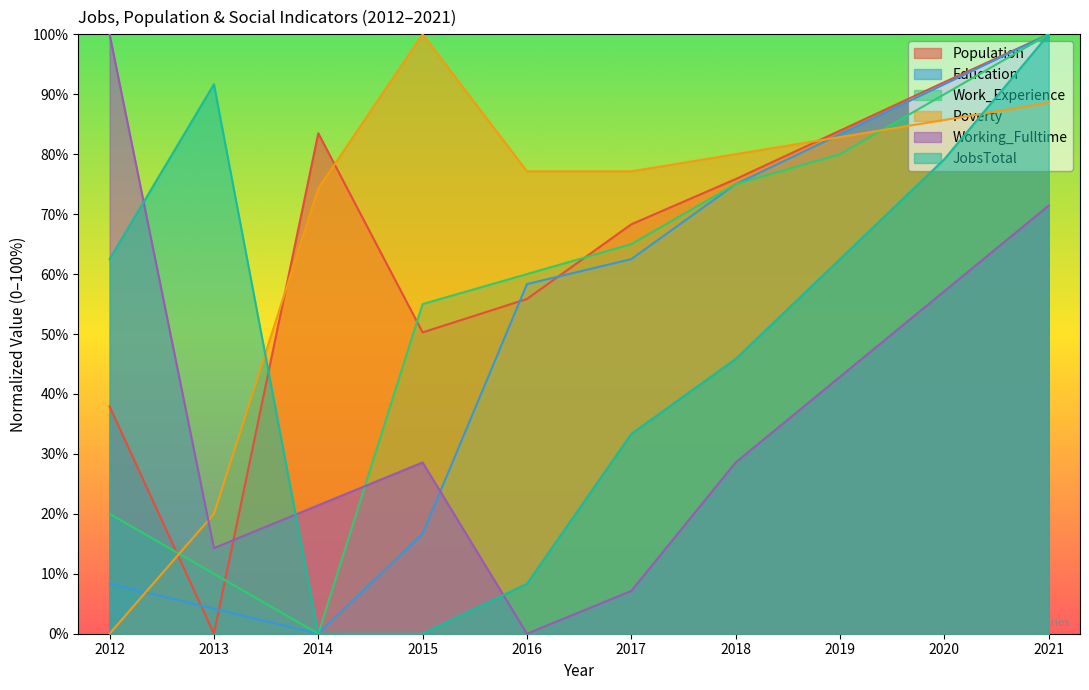

What is the difference between the maximum and minimum values in the Education series?

100.0